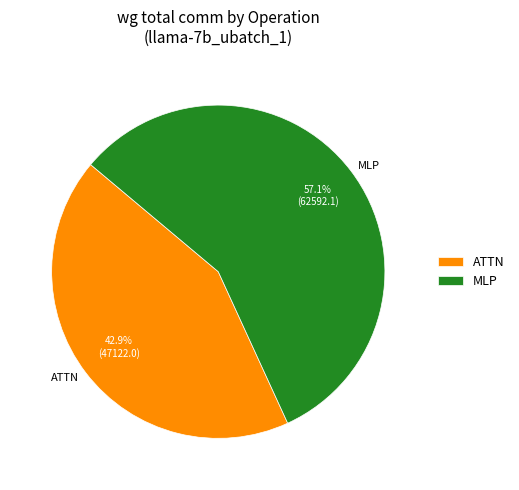

How many slices are in this pie chart?

2